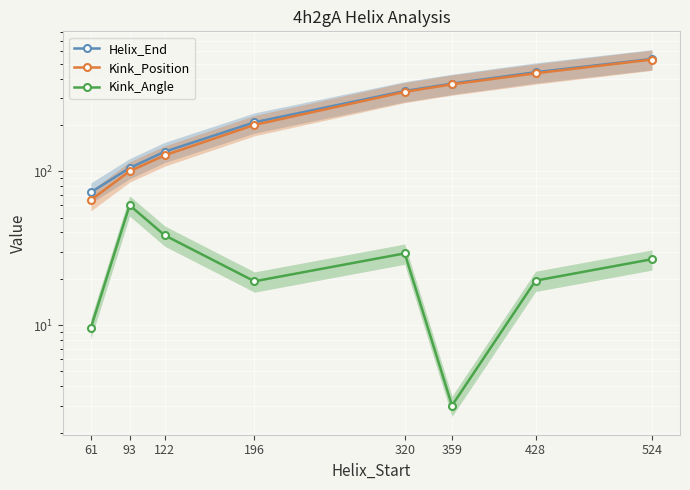

Which series has the widest spread of values?

Kink_Position